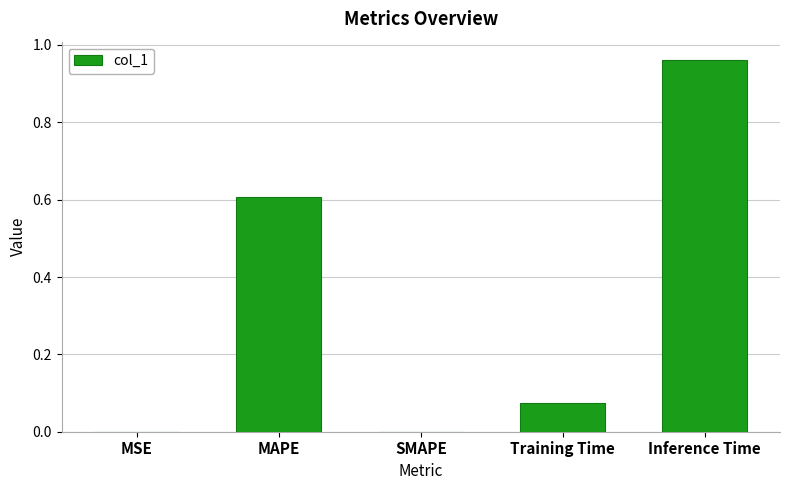

What is the sum of all values?

1.6